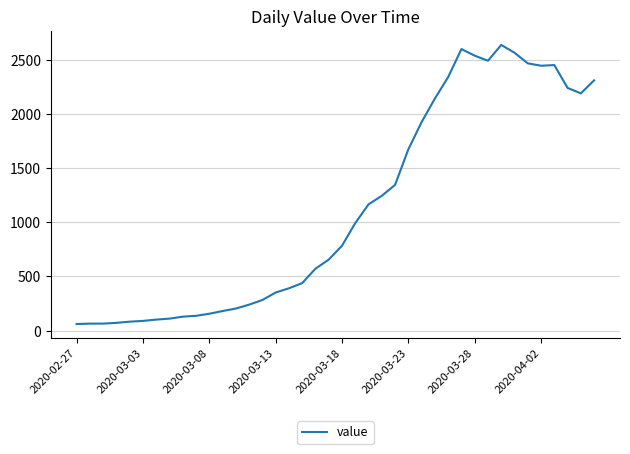

What is the difference between the maximum and minimum values?

2577